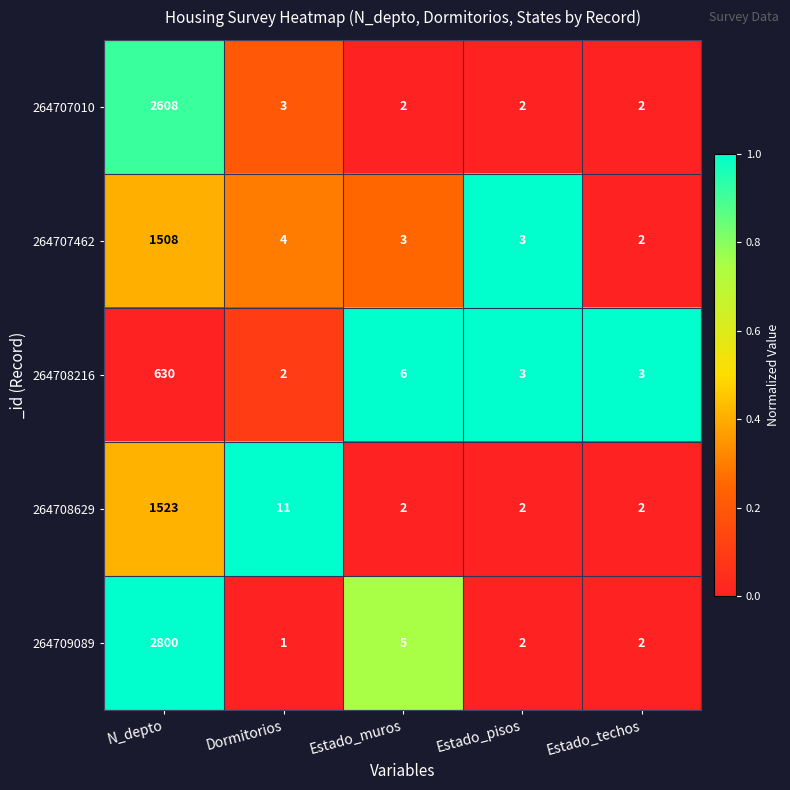

Where is 264708216 nearest to the value 316?

Estado_muros